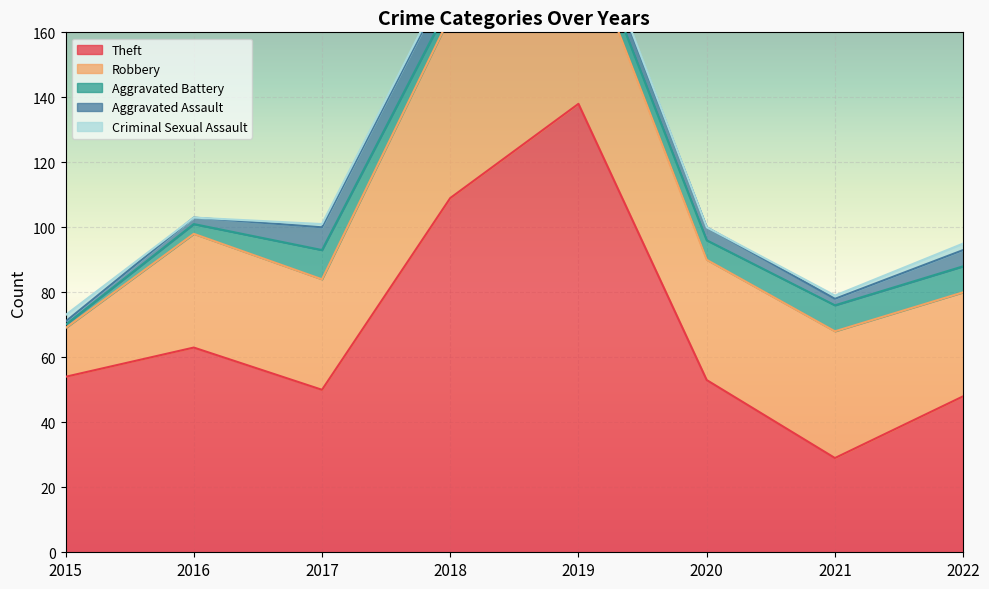

The Criminal Sexual Assault series shows 2 at 2022. True or false?

True